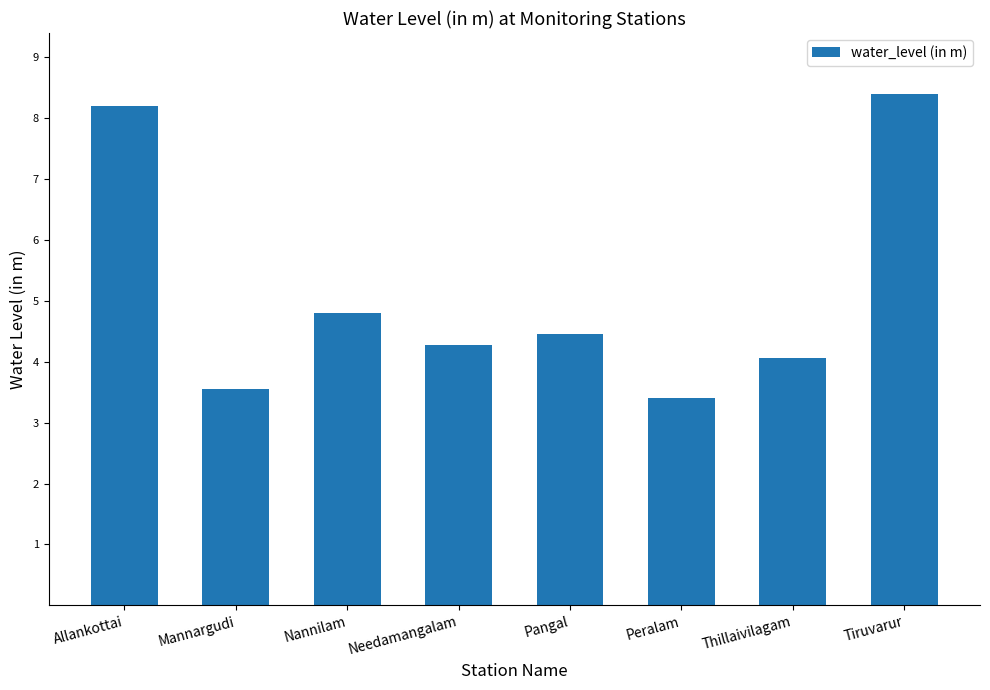

At which label is the value closest to 5?

Nannilam